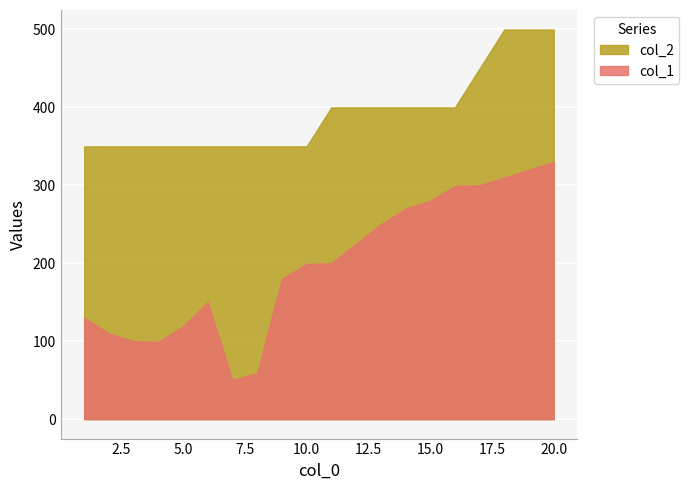

What is the greatest value displayed?

500